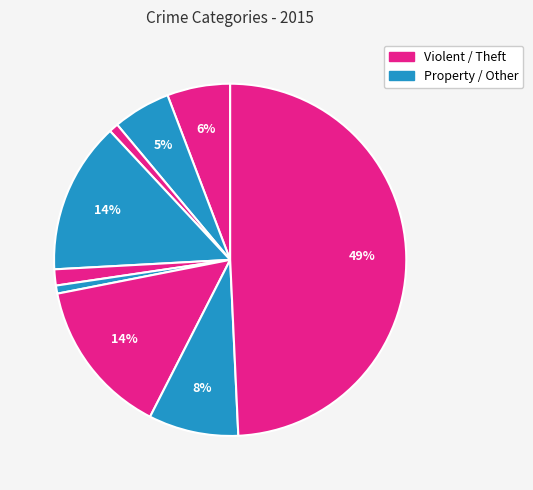

Count the number of slices in the pie.

9